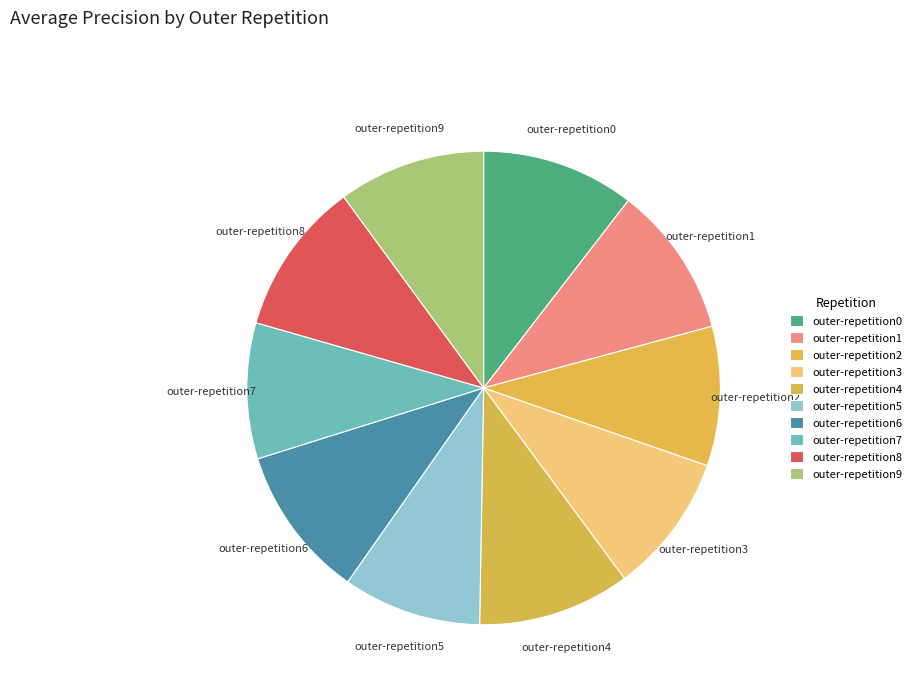

How many segments does this pie chart have?

10